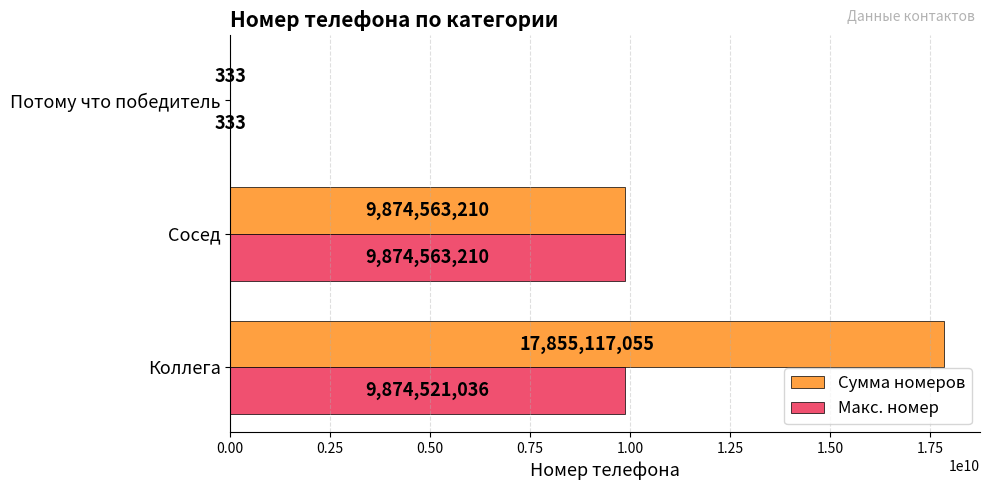

The value of Сумма номеров at Коллега is 29973230189. True or false?

False